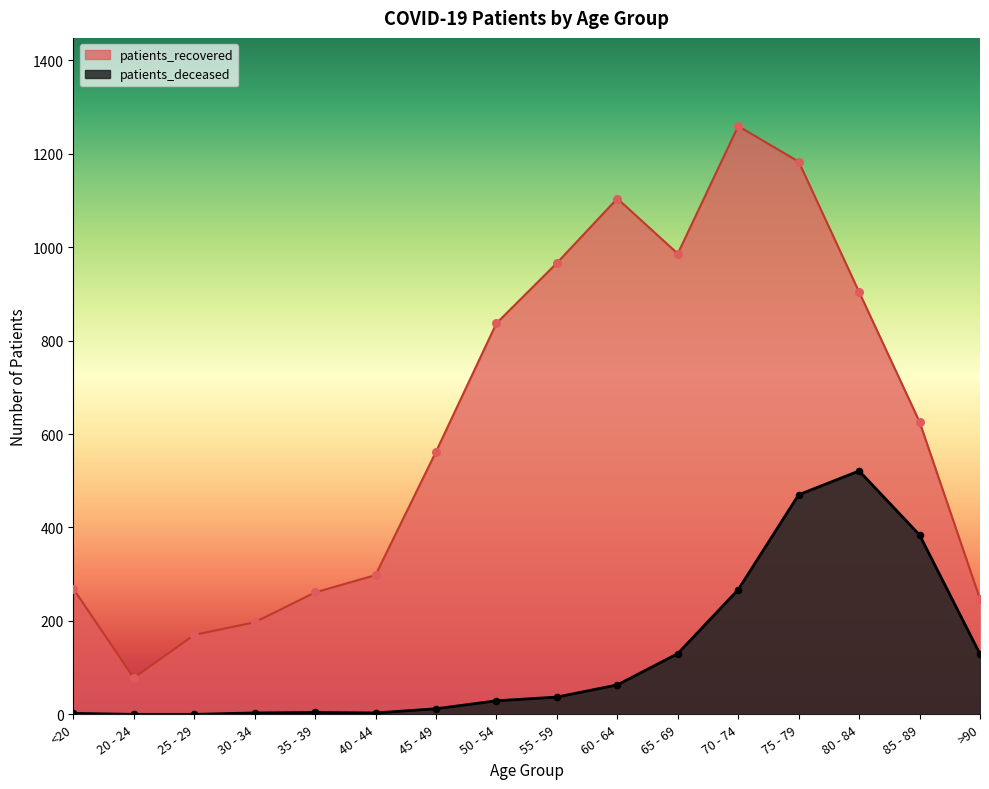

Which series has the largest Y range (max minus min)?

patients_recovered